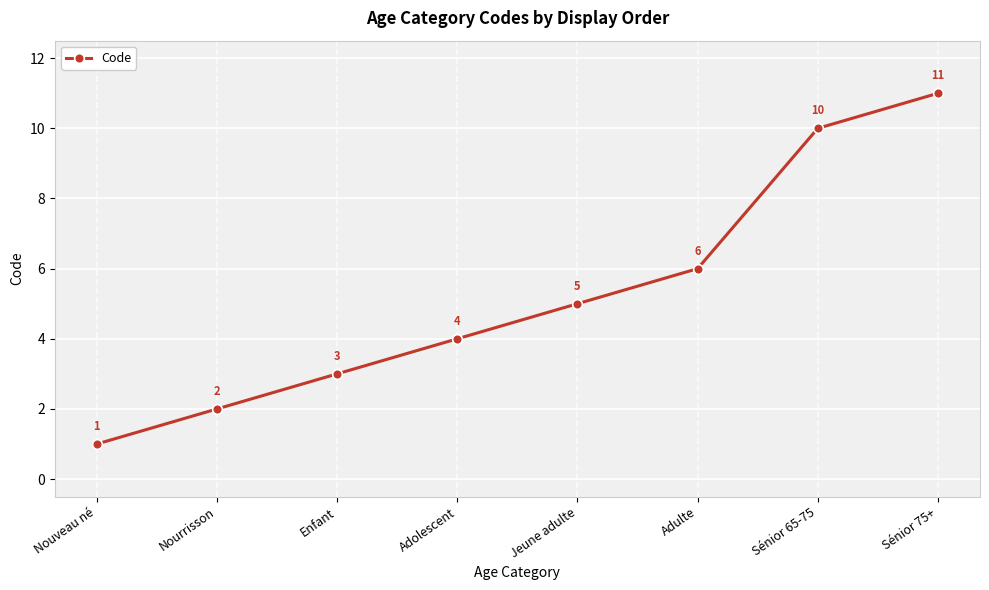

What is the difference between the values at Sénior 65-75 and Jeune adulte?

5